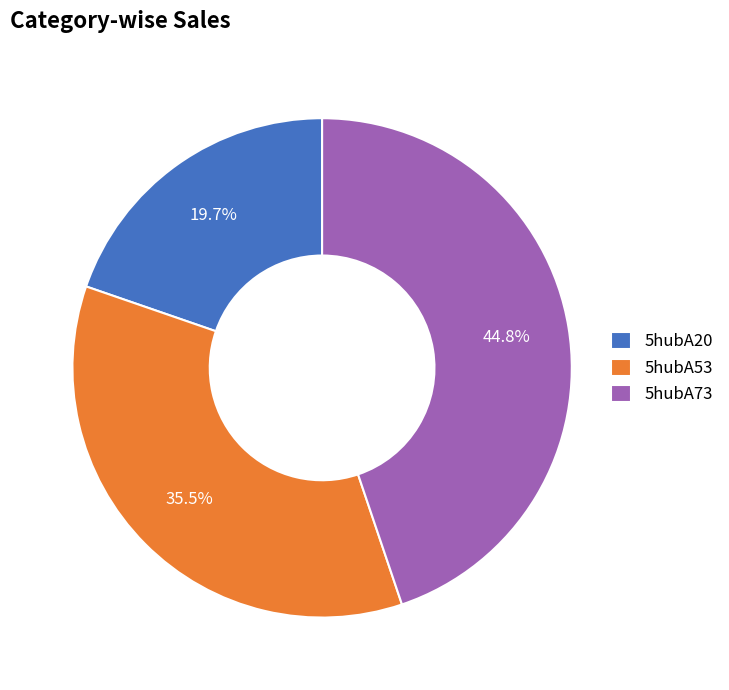

Which slice is the smallest?

5hubA20